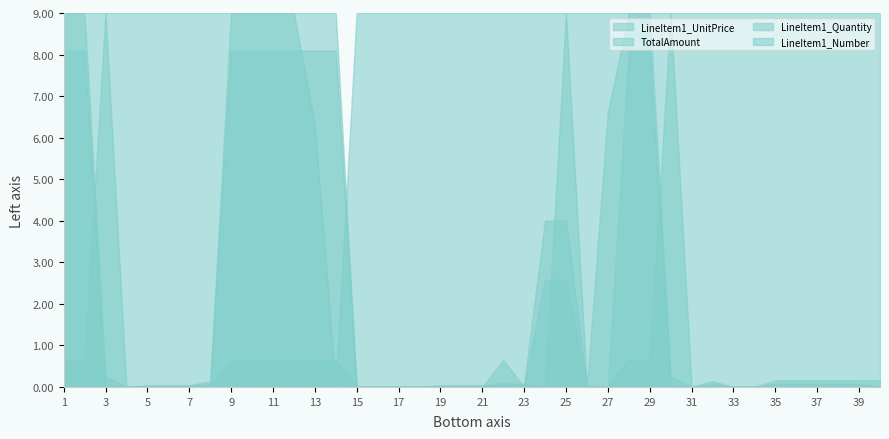

What is the greatest value displayed?

9.0